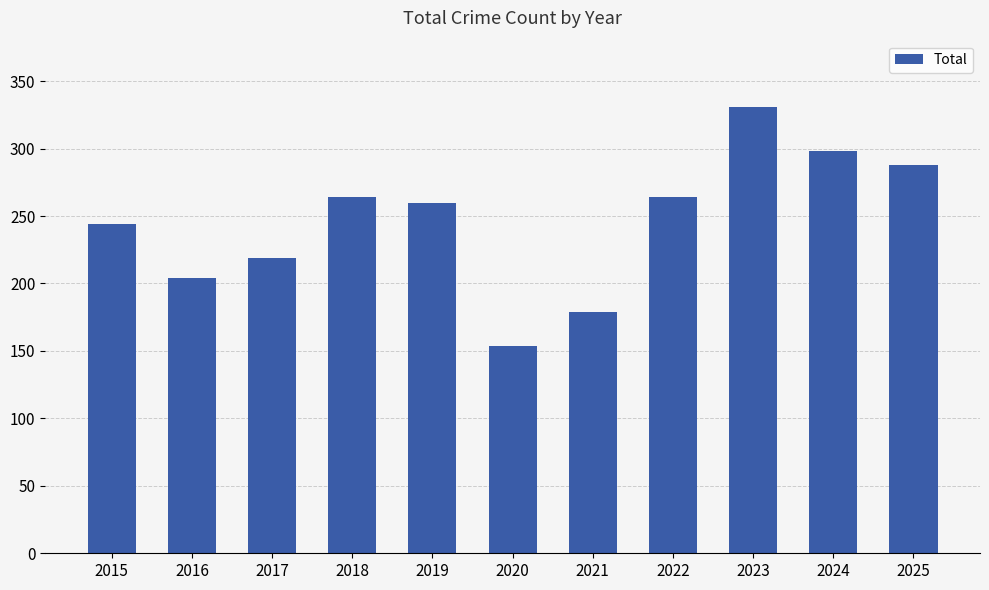

Read the value at 2018, to the nearest 50.

250